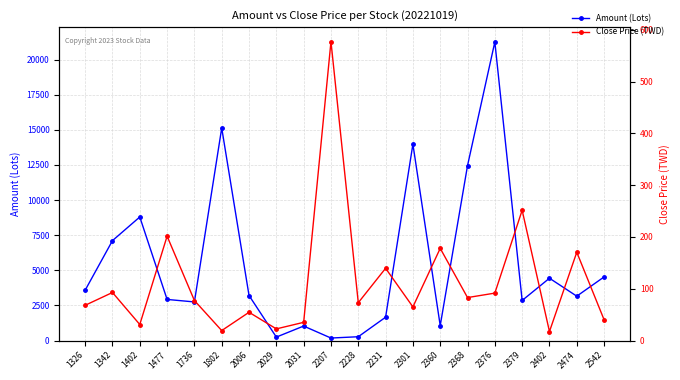

After their last crossing, which series has the higher values: Amount (Lots) or Close Price (TWD)?

Amount (Lots)